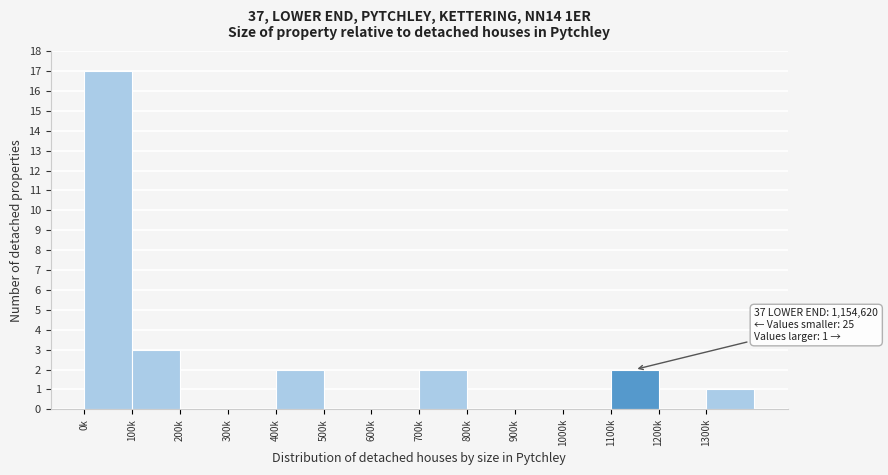

Reading left to right, transcribe all the data shown in this chart.

0k=17	100k=3	200k=0	300k=0	400k=2	500k=0	600k=0	700k=2	800k=0	900k=0	1000k=0	1100k=2	1200k=0	1300k=1